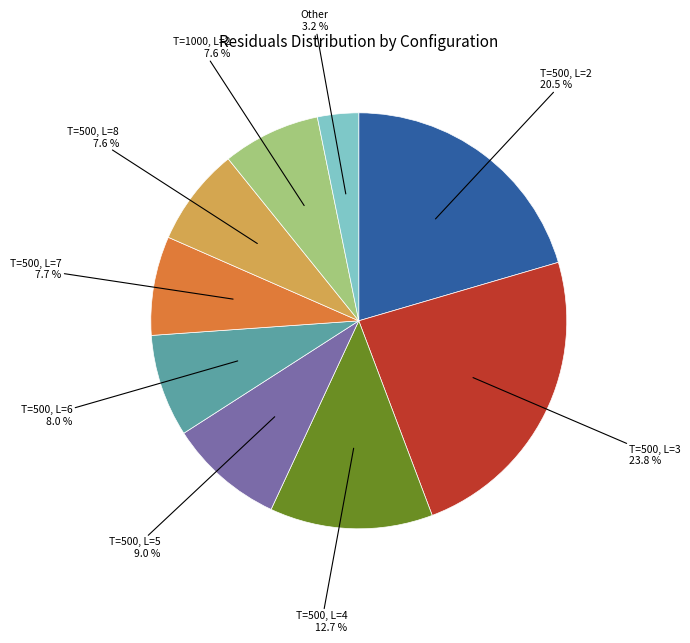

Which slice is the largest?

T=500, L=3